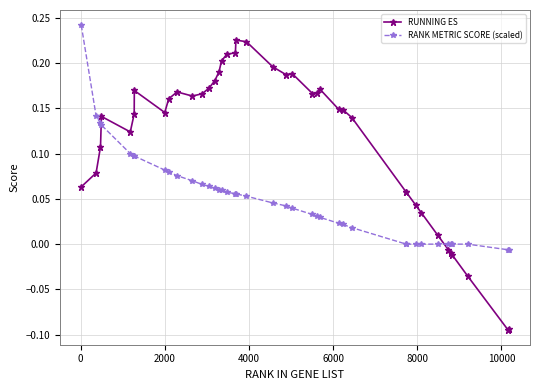

True or false: RUNNING ES has more than 2 interior local peaks.

True